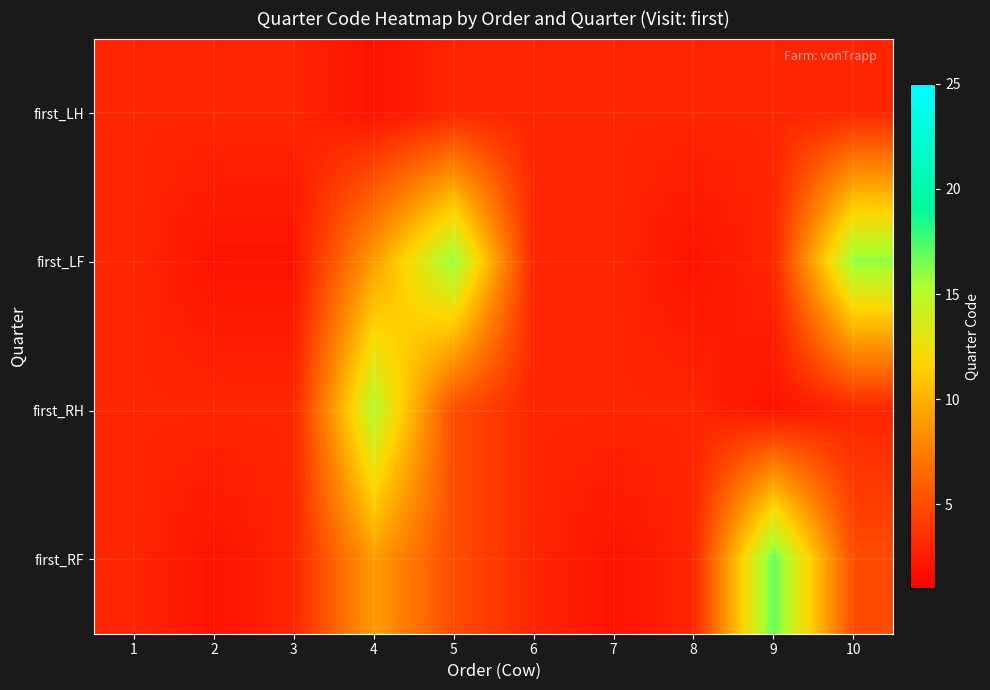

How many categories are shown in the chart?

10